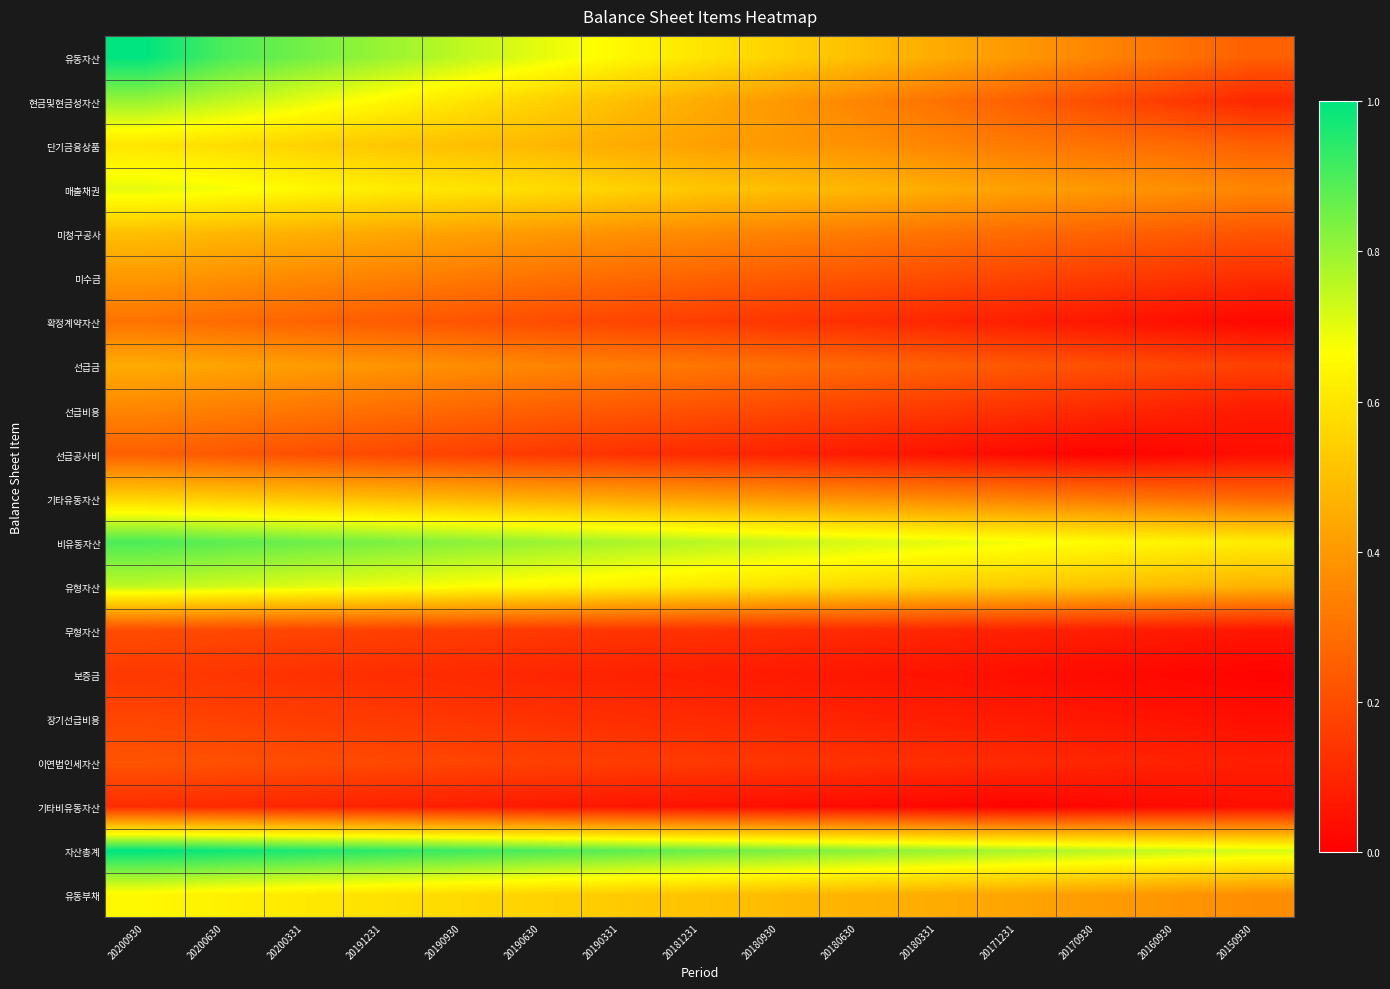

Reading left to right, extract all data points from this chart.

유동자산: 20200930=1.0	20200630=0.9	20200331=0.8	20191231=0.8	20190930=0.8	20190630=0.7	20190331=0.7	20181231=0.6	20180930=0.6	20180630=0.5	20180331=0.5	20171231=0.4	20170930=0.3	20160930=0.3	20150930=0.2
현금및현금성자산: 20200930=0.8	20200630=0.8	20200331=0.7	20191231=0.7	20190930=0.6	20190630=0.6	20190331=0.5	20181231=0.5	20180930=0.4	20180630=0.3	20180331=0.3	20171231=0.2	20170930=0.2	20160930=0.1	20150930=0.1
단기금융상품: 20200930=0.6	20200630=0.6	20200331=0.6	20191231=0.5	20190930=0.5	20190630=0.5	20190331=0.5	20181231=0.4	20180930=0.4	20180630=0.4	20180331=0.3	20171231=0.3	20170930=0.3	20160930=0.3	20150930=0.2
매출채권: 20200930=0.7	20200630=0.7	20200331=0.7	20191231=0.6	20190930=0.6	20190630=0.6	20190331=0.6	20181231=0.5	20180930=0.5	20180630=0.5	20180331=0.5	20171231=0.4	20170930=0.4	20160930=0.4	20150930=0.3
미청구공사: 20200930=0.5	20200630=0.5	20200331=0.5	20191231=0.4	20190930=0.4	20190630=0.4	20190331=0.4	20181231=0.4	20180930=0.3	20180630=0.3	20180331=0.3	20171231=0.3	20170930=0.3	20160930=0.2	20150930=0.2
미수금: 20200930=0.4	20200630=0.4	20200331=0.4	20191231=0.3	20190930=0.3	20190630=0.3	20190331=0.3	20181231=0.3	20180930=0.2	20180630=0.2	20180331=0.2	20171231=0.2	20170930=0.2	20160930=0.1	20150930=0.1
확정계약자산: 20200930=0.3	20200630=0.3	20200331=0.3	20191231=0.2	20190930=0.2	20190630=0.2	20190331=0.2	20181231=0.2	20180930=0.1	20180630=0.1	20180331=0.1	20171231=0.1	20170930=0.1	20160930=0.0	20150930=0.0
선급금: 20200930=0.5	20200630=0.4	20200331=0.4	20191231=0.4	20190930=0.4	20190630=0.3	20190331=0.3	20181231=0.3	20180930=0.3	20180630=0.3	20180331=0.2	20171231=0.2	20170930=0.2	20160930=0.2	20150930=0.2
선급비용: 20200930=0.3	20200630=0.3	20200331=0.3	20191231=0.3	20190930=0.3	20190630=0.2	20190331=0.2	20181231=0.2	20180930=0.2	20180630=0.2	20180331=0.1	20171231=0.1	20170930=0.1	20160930=0.1	20150930=0.1
선급공사비: 20200930=0.2	20200630=0.2	20200331=0.2	20191231=0.2	20190930=0.2	20190630=0.1	20190331=0.1	20181231=0.1	20180930=0.1	20180630=0.1	20180331=0.1	20171231=0.0	20170930=0.0	20160930=0.0	20150930=0.0
기타유동자산: 20200930=0.6	20200630=0.5	20200331=0.5	20191231=0.5	20190930=0.5	20190630=0.5	20190331=0.4	20181231=0.4	20180930=0.4	20180630=0.4	20180331=0.3	20171231=0.3	20170930=0.3	20160930=0.3	20150930=0.3
비유동자산: 20200930=0.9	20200630=0.9	20200331=0.9	20191231=0.8	20190930=0.8	20190630=0.8	20190331=0.8	20181231=0.8	20180930=0.7	20180630=0.7	20180331=0.7	20171231=0.7	20170930=0.7	20160930=0.6	20150930=0.6
유형자산: 20200930=0.8	20200630=0.7	20200331=0.7	20191231=0.7	20190930=0.7	20190630=0.7	20190331=0.6	20181231=0.6	20180930=0.6	20180630=0.6	20180331=0.6	20171231=0.5	20170930=0.5	20160930=0.5	20150930=0.5
무형자산: 20200930=0.2	20200630=0.2	20200331=0.2	20191231=0.2	20190930=0.2	20190630=0.1	20190331=0.1	20181231=0.1	20180930=0.1	20180630=0.1	20180331=0.1	20171231=0.1	20170930=0.1	20160930=0.1	20150930=0.1
보증금: 20200930=0.1	20200630=0.1	20200331=0.1	20191231=0.1	20190930=0.1	20190630=0.1	20190331=0.1	20181231=0.1	20180930=0.1	20180630=0.1	20180331=0.1	20171231=0.0	20170930=0.0	20160930=0.0	20150930=0.0
장기선급비용: 20200930=0.2	20200630=0.2	20200331=0.2	20191231=0.1	20190930=0.1	20190630=0.1	20190331=0.1	20181231=0.1	20180930=0.1	20180630=0.1	20180331=0.1	20171231=0.1	20170930=0.1	20160930=0.1	20150930=0.0
이연법인세자산: 20200930=0.2	20200630=0.2	20200331=0.2	20191231=0.2	20190930=0.2	20190630=0.2	20190331=0.2	20181231=0.1	20180930=0.1	20180630=0.1	20180331=0.1	20171231=0.1	20170930=0.1	20160930=0.1	20150930=0.1
기타비유동자산: 20200930=0.1	20200630=0.1	20200331=0.1	20191231=0.1	20190930=0.1	20190630=0.1	20190331=0.1	20181231=0.1	20180930=0.0	20180630=0.0	20180331=0.0	20171231=0.0	20170930=0.0	20160930=0.0	20150930=0.0
자산총계: 20200930=1.0	20200630=1.0	20200331=1.0	20191231=0.9	20190930=0.9	20190630=0.9	20190331=0.9	20181231=0.9	20180930=0.8	20180630=0.8	20180331=0.8	20171231=0.8	20170930=0.8	20160930=0.7	20150930=0.7
유동부채: 20200930=0.7	20200630=0.6	20200331=0.6	20191231=0.6	20190930=0.6	20190630=0.6	20190331=0.5	20181231=0.5	20180930=0.5	20180630=0.5	20180331=0.5	20171231=0.4	20170930=0.4	20160930=0.4	20150930=0.4